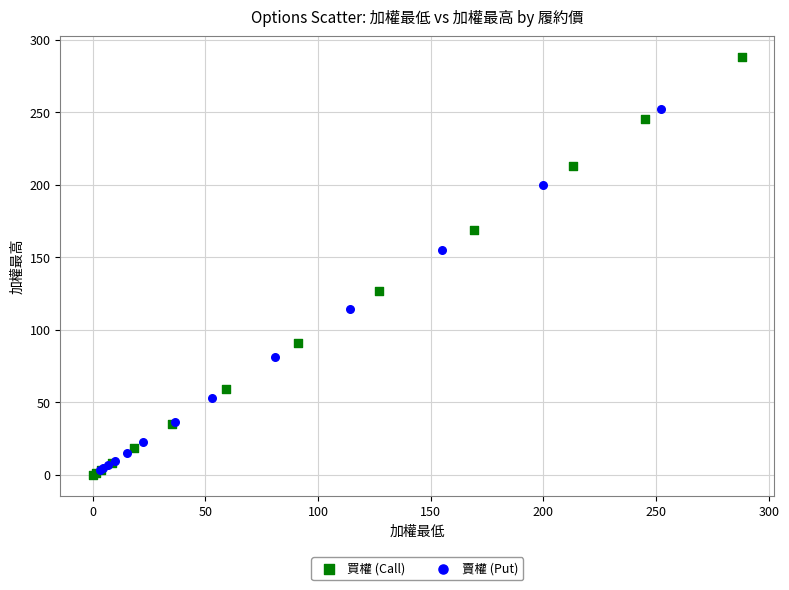

Which series has the widest spread of Y values?

買權 (Call)